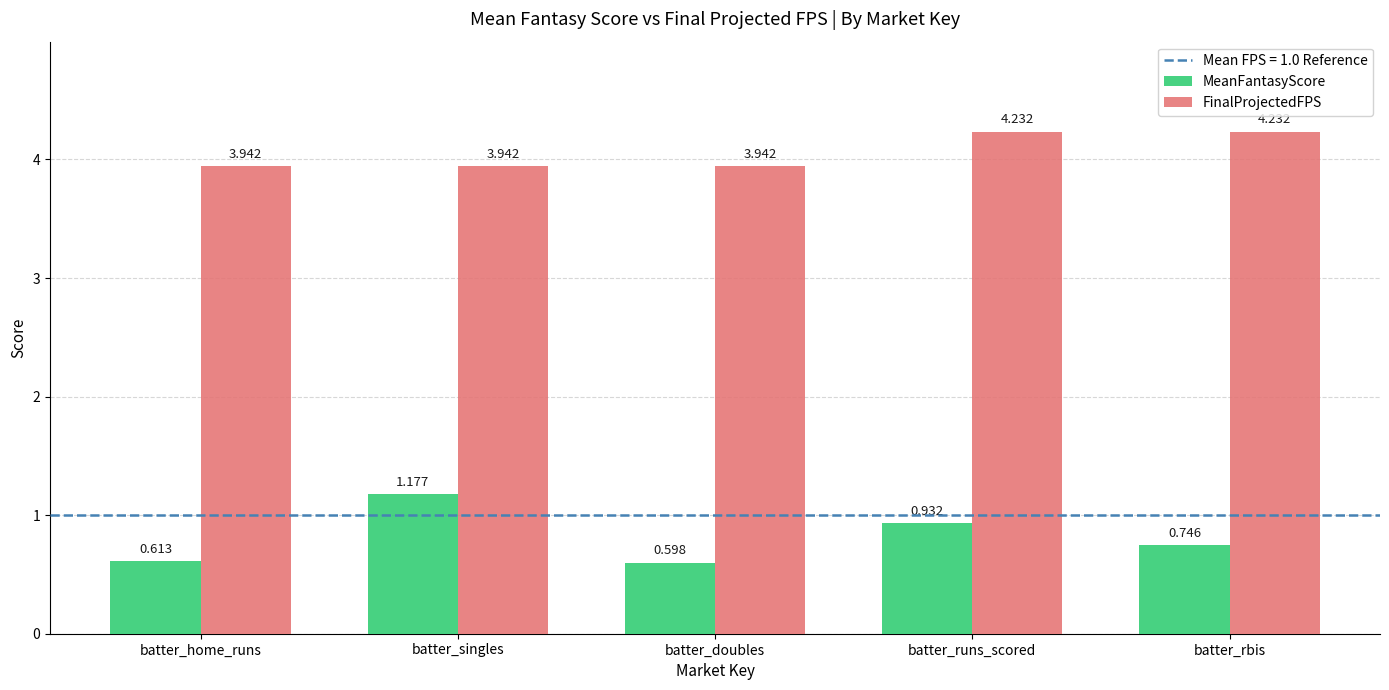

List the series in order of their peak value, lowest first.

MeanFantasyScore, FinalProjectedFPS